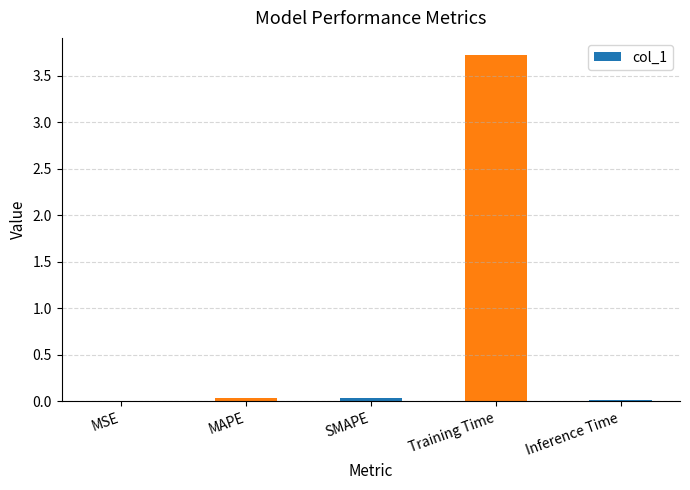

What is the maximum value shown in the chart?

3.7